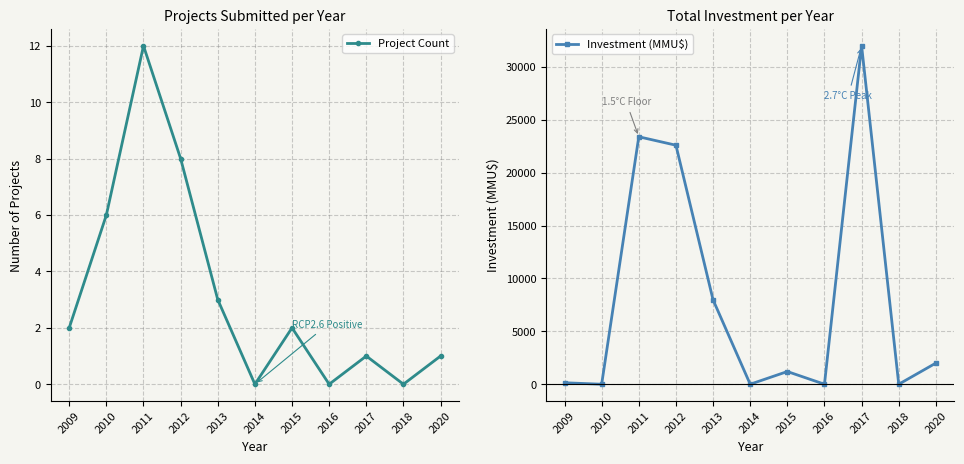

What is the spread (max minus min) of values at 2020?

1999